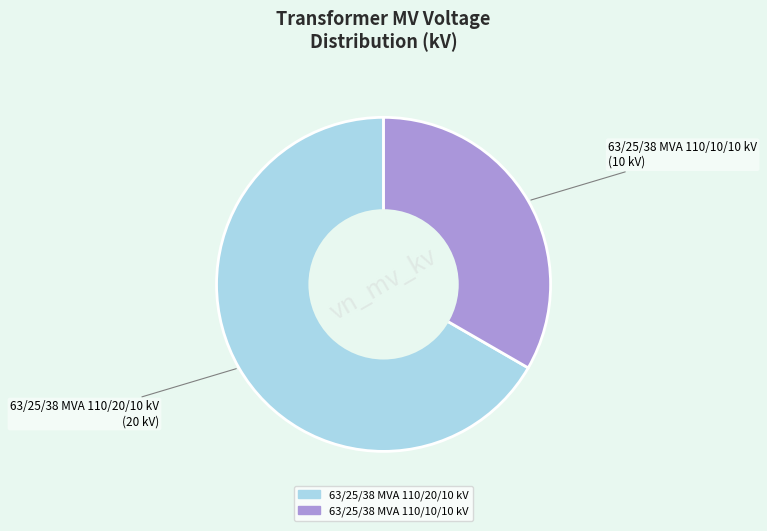

Which has a higher value, 63/25/38 MVA 110/20/10 kV or 63/25/38 MVA 110/10/10 kV?

63/25/38 MVA 110/20/10 kV